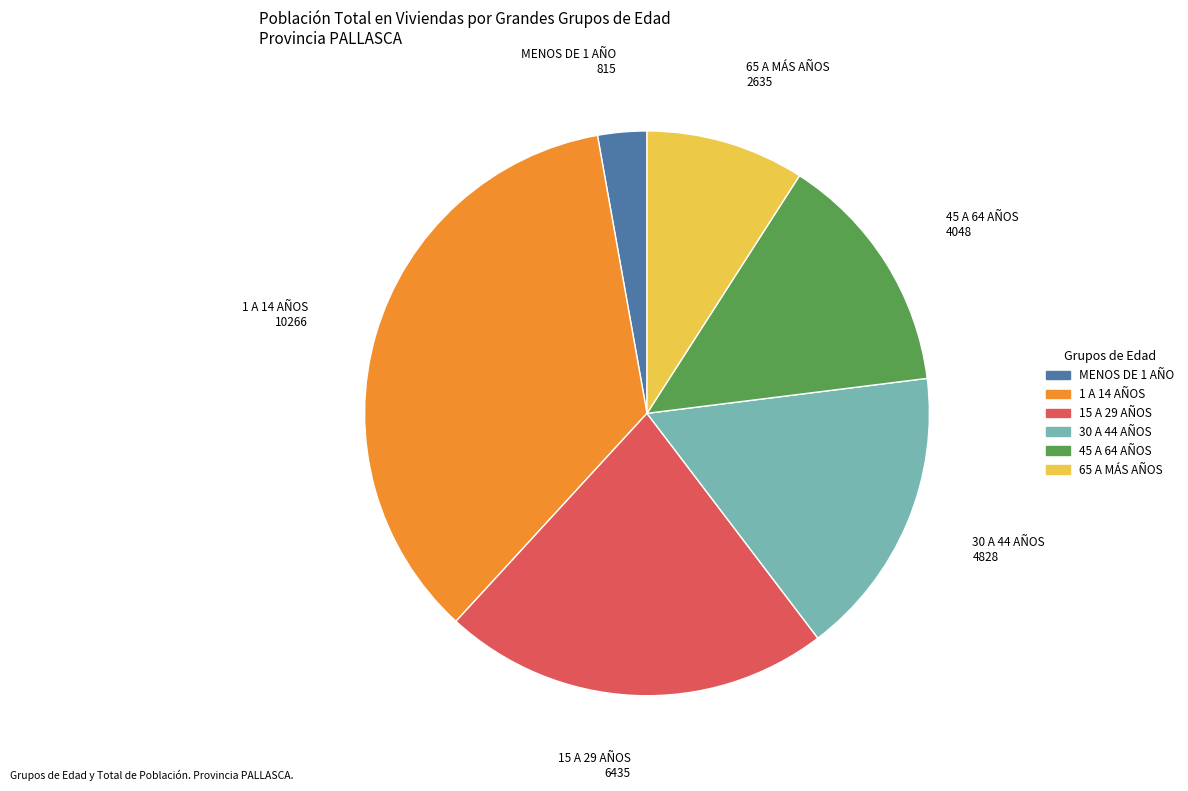

Is there any slice that represents more than half of the pie?

No